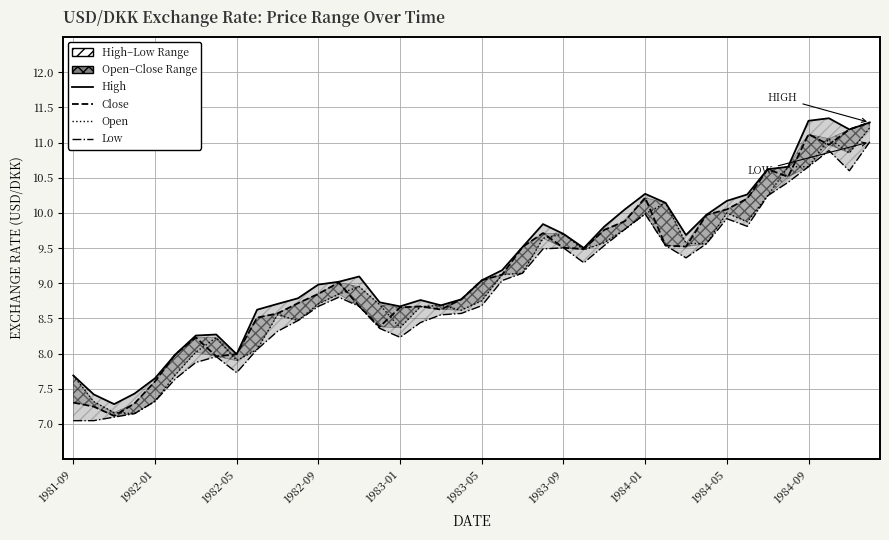

Which series changed the most between 1983-01 and 22?

close